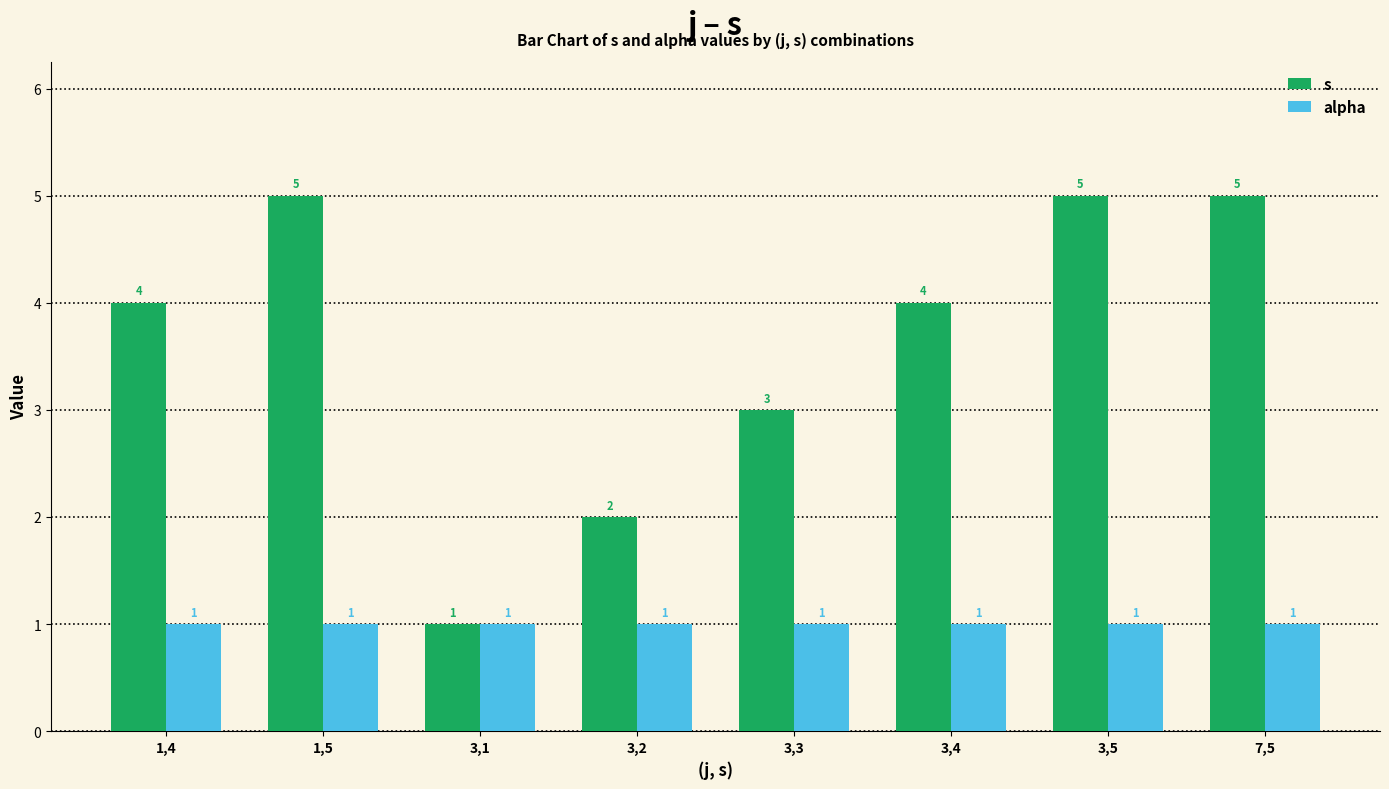

What is the difference between the s values at 3,3 and 3,1?

2